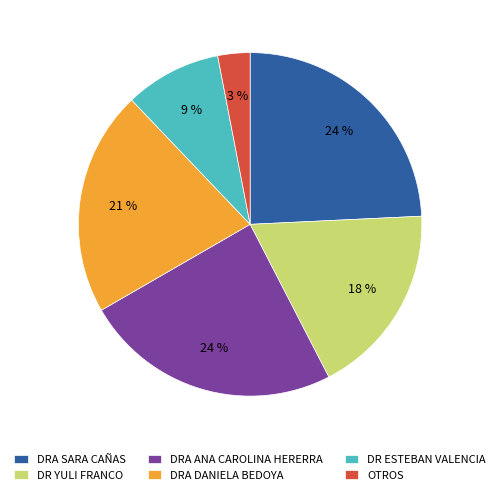

Which has a higher value, DR ESTEBAN VALENCIA or DR YULI FRANCO?

DR YULI FRANCO